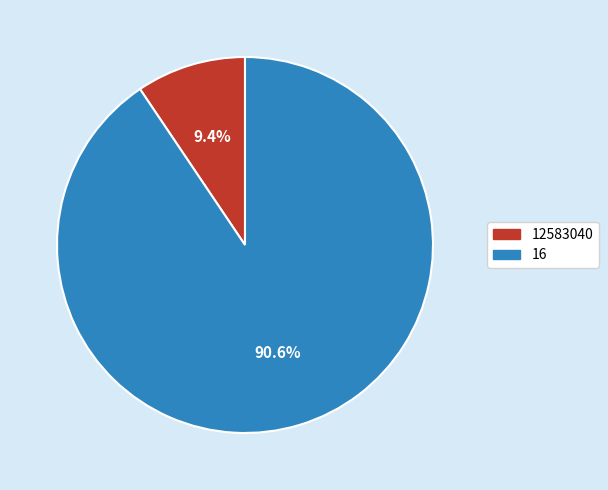

Which has a higher value, 16 or 12583040?

16